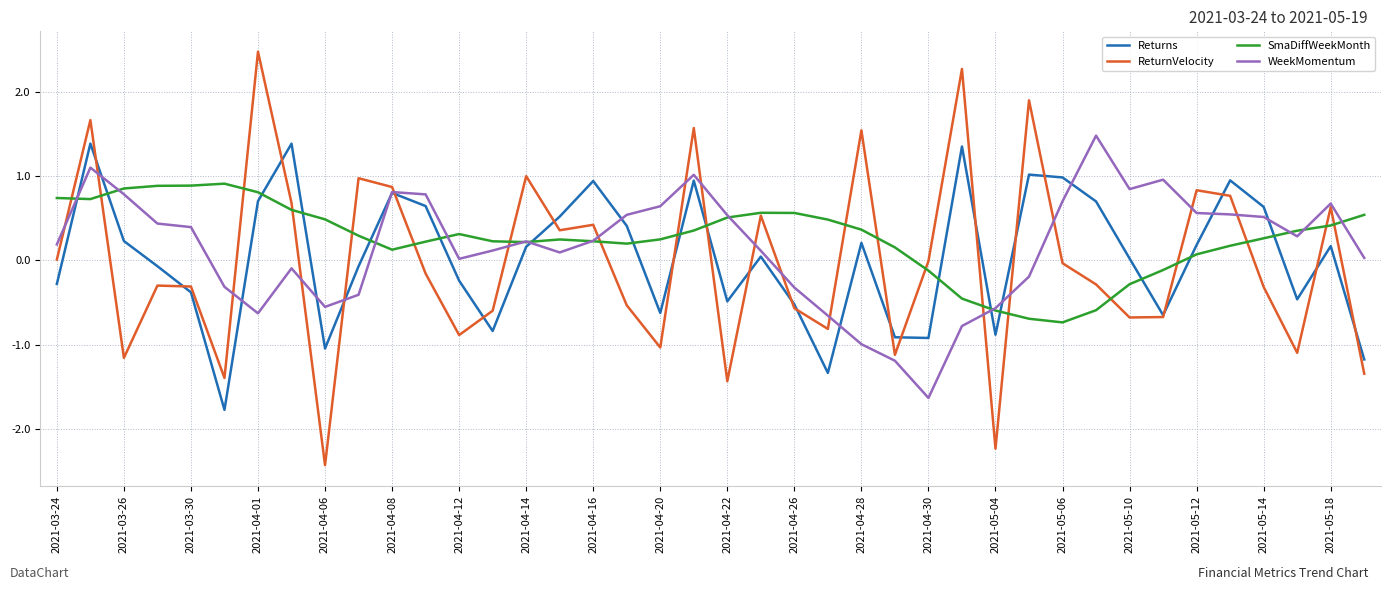

What are all the series names shown in the legend?

Returns, ReturnVelocity, SmaDiffWeekMonth, WeekMomentum